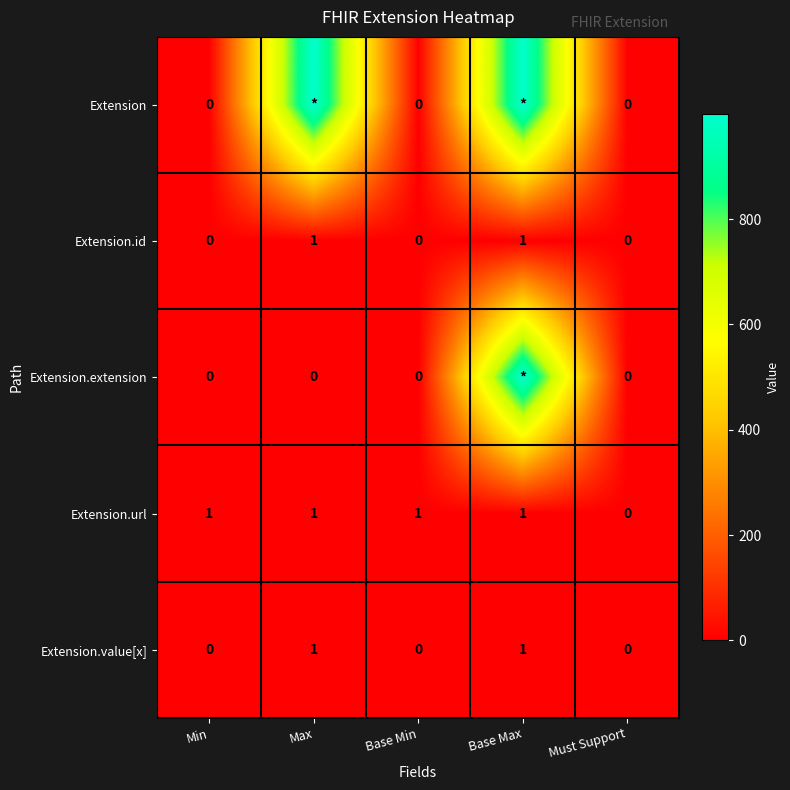

At which category does the chart reach its minimum across all series?

Min